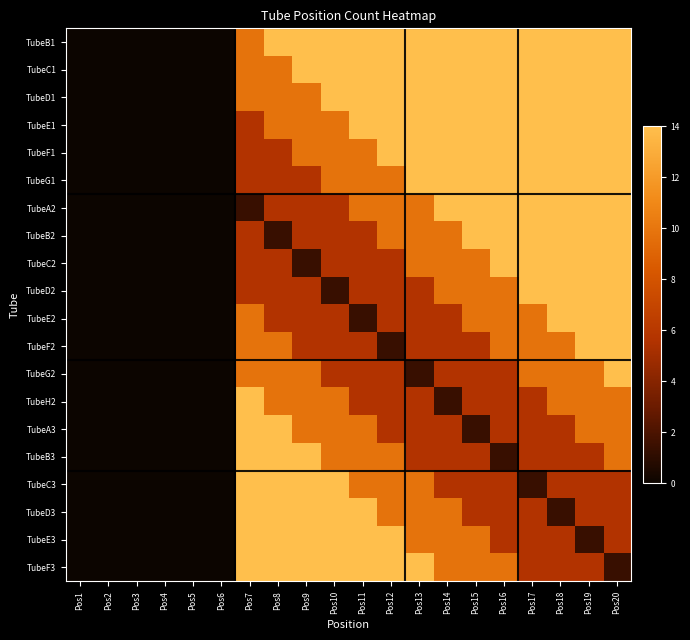

Reading right to left, transcribe all the data shown in this chart.

TubeB1: Pos20=14.0	Pos19=14.0	Pos18=14.0	Pos17=14.0	Pos16=14.0	Pos15=14.0	Pos14=14.0	Pos13=14.0	Pos12=14.0	Pos11=14.0	Pos10=14.0	Pos9=14.0	Pos8=14.0	Pos7=9.8	Pos6=0.0	Pos5=0.0	Pos4=0.0	Pos3=0.0	Pos2=0.0	Pos1=0.0
TubeC1: Pos20=14.0	Pos19=14.0	Pos18=14.0	Pos17=14.0	Pos16=14.0	Pos15=14.0	Pos14=14.0	Pos13=14.0	Pos12=14.0	Pos11=14.0	Pos10=14.0	Pos9=14.0	Pos8=9.8	Pos7=9.8	Pos6=0.0	Pos5=0.0	Pos4=0.0	Pos3=0.0	Pos2=0.0	Pos1=0.0
TubeD1: Pos20=14.0	Pos19=14.0	Pos18=14.0	Pos17=14.0	Pos16=14.0	Pos15=14.0	Pos14=14.0	Pos13=14.0	Pos12=14.0	Pos11=14.0	Pos10=14.0	Pos9=9.8	Pos8=9.8	Pos7=9.8	Pos6=0.0	Pos5=0.0	Pos4=0.0	Pos3=0.0	Pos2=0.0	Pos1=0.0
TubeE1: Pos20=14.0	Pos19=14.0	Pos18=14.0	Pos17=14.0	Pos16=14.0	Pos15=14.0	Pos14=14.0	Pos13=14.0	Pos12=14.0	Pos11=14.0	Pos10=9.8	Pos9=9.8	Pos8=9.8	Pos7=5.6	Pos6=0.0	Pos5=0.0	Pos4=0.0	Pos3=0.0	Pos2=0.0	Pos1=0.0
TubeF1: Pos20=14.0	Pos19=14.0	Pos18=14.0	Pos17=14.0	Pos16=14.0	Pos15=14.0	Pos14=14.0	Pos13=14.0	Pos12=14.0	Pos11=9.8	Pos10=9.8	Pos9=9.8	Pos8=5.6	Pos7=5.6	Pos6=0.0	Pos5=0.0	Pos4=0.0	Pos3=0.0	Pos2=0.0	Pos1=0.0
TubeG1: Pos20=14.0	Pos19=14.0	Pos18=14.0	Pos17=14.0	Pos16=14.0	Pos15=14.0	Pos14=14.0	Pos13=14.0	Pos12=9.8	Pos11=9.8	Pos10=9.8	Pos9=5.6	Pos8=5.6	Pos7=5.6	Pos6=0.0	Pos5=0.0	Pos4=0.0	Pos3=0.0	Pos2=0.0	Pos1=0.0
TubeA2: Pos20=14.0	Pos19=14.0	Pos18=14.0	Pos17=14.0	Pos16=14.0	Pos15=14.0	Pos14=14.0	Pos13=9.8	Pos12=9.8	Pos11=9.8	Pos10=5.6	Pos9=5.6	Pos8=5.6	Pos7=1.4	Pos6=0.0	Pos5=0.0	Pos4=0.0	Pos3=0.0	Pos2=0.0	Pos1=0.0
TubeB2: Pos20=14.0	Pos19=14.0	Pos18=14.0	Pos17=14.0	Pos16=14.0	Pos15=14.0	Pos14=9.8	Pos13=9.8	Pos12=9.8	Pos11=5.6	Pos10=5.6	Pos9=5.6	Pos8=1.4	Pos7=5.6	Pos6=0.0	Pos5=0.0	Pos4=0.0	Pos3=0.0	Pos2=0.0	Pos1=0.0
TubeC2: Pos20=14.0	Pos19=14.0	Pos18=14.0	Pos17=14.0	Pos16=14.0	Pos15=9.8	Pos14=9.8	Pos13=9.8	Pos12=5.6	Pos11=5.6	Pos10=5.6	Pos9=1.4	Pos8=5.6	Pos7=5.6	Pos6=0.0	Pos5=0.0	Pos4=0.0	Pos3=0.0	Pos2=0.0	Pos1=0.0
TubeD2: Pos20=14.0	Pos19=14.0	Pos18=14.0	Pos17=14.0	Pos16=9.8	Pos15=9.8	Pos14=9.8	Pos13=5.6	Pos12=5.6	Pos11=5.6	Pos10=1.4	Pos9=5.6	Pos8=5.6	Pos7=5.6	Pos6=0.0	Pos5=0.0	Pos4=0.0	Pos3=0.0	Pos2=0.0	Pos1=0.0
TubeE2: Pos20=14.0	Pos19=14.0	Pos18=14.0	Pos17=9.8	Pos16=9.8	Pos15=9.8	Pos14=5.6	Pos13=5.6	Pos12=5.6	Pos11=1.4	Pos10=5.6	Pos9=5.6	Pos8=5.6	Pos7=9.8	Pos6=0.0	Pos5=0.0	Pos4=0.0	Pos3=0.0	Pos2=0.0	Pos1=0.0
TubeF2: Pos20=14.0	Pos19=14.0	Pos18=9.8	Pos17=9.8	Pos16=9.8	Pos15=5.6	Pos14=5.6	Pos13=5.6	Pos12=1.4	Pos11=5.6	Pos10=5.6	Pos9=5.6	Pos8=9.8	Pos7=9.8	Pos6=0.0	Pos5=0.0	Pos4=0.0	Pos3=0.0	Pos2=0.0	Pos1=0.0
TubeG2: Pos20=14.0	Pos19=9.8	Pos18=9.8	Pos17=9.8	Pos16=5.6	Pos15=5.6	Pos14=5.6	Pos13=1.4	Pos12=5.6	Pos11=5.6	Pos10=5.6	Pos9=9.8	Pos8=9.8	Pos7=9.8	Pos6=0.0	Pos5=0.0	Pos4=0.0	Pos3=0.0	Pos2=0.0	Pos1=0.0
TubeH2: Pos20=9.8	Pos19=9.8	Pos18=9.8	Pos17=5.6	Pos16=5.6	Pos15=5.6	Pos14=1.4	Pos13=5.6	Pos12=5.6	Pos11=5.6	Pos10=9.8	Pos9=9.8	Pos8=9.8	Pos7=14.0	Pos6=0.0	Pos5=0.0	Pos4=0.0	Pos3=0.0	Pos2=0.0	Pos1=0.0
TubeA3: Pos20=9.8	Pos19=9.8	Pos18=5.6	Pos17=5.6	Pos16=5.6	Pos15=1.4	Pos14=5.6	Pos13=5.6	Pos12=5.6	Pos11=9.8	Pos10=9.8	Pos9=9.8	Pos8=14.0	Pos7=14.0	Pos6=0.0	Pos5=0.0	Pos4=0.0	Pos3=0.0	Pos2=0.0	Pos1=0.0
TubeB3: Pos20=9.8	Pos19=5.6	Pos18=5.6	Pos17=5.6	Pos16=1.4	Pos15=5.6	Pos14=5.6	Pos13=5.6	Pos12=9.8	Pos11=9.8	Pos10=9.8	Pos9=14.0	Pos8=14.0	Pos7=14.0	Pos6=0.0	Pos5=0.0	Pos4=0.0	Pos3=0.0	Pos2=0.0	Pos1=0.0
TubeC3: Pos20=5.6	Pos19=5.6	Pos18=5.6	Pos17=1.4	Pos16=5.6	Pos15=5.6	Pos14=5.6	Pos13=9.8	Pos12=9.8	Pos11=9.8	Pos10=14.0	Pos9=14.0	Pos8=14.0	Pos7=14.0	Pos6=0.0	Pos5=0.0	Pos4=0.0	Pos3=0.0	Pos2=0.0	Pos1=0.0
TubeD3: Pos20=5.6	Pos19=5.6	Pos18=1.4	Pos17=5.6	Pos16=5.6	Pos15=5.6	Pos14=9.8	Pos13=9.8	Pos12=9.8	Pos11=14.0	Pos10=14.0	Pos9=14.0	Pos8=14.0	Pos7=14.0	Pos6=0.0	Pos5=0.0	Pos4=0.0	Pos3=0.0	Pos2=0.0	Pos1=0.0
TubeE3: Pos20=5.6	Pos19=1.4	Pos18=5.6	Pos17=5.6	Pos16=5.6	Pos15=9.8	Pos14=9.8	Pos13=9.8	Pos12=14.0	Pos11=14.0	Pos10=14.0	Pos9=14.0	Pos8=14.0	Pos7=14.0	Pos6=0.0	Pos5=0.0	Pos4=0.0	Pos3=0.0	Pos2=0.0	Pos1=0.0
TubeF3: Pos20=1.4	Pos19=5.6	Pos18=5.6	Pos17=5.6	Pos16=9.8	Pos15=9.8	Pos14=9.8	Pos13=14.0	Pos12=14.0	Pos11=14.0	Pos10=14.0	Pos9=14.0	Pos8=14.0	Pos7=14.0	Pos6=0.0	Pos5=0.0	Pos4=0.0	Pos3=0.0	Pos2=0.0	Pos1=0.0